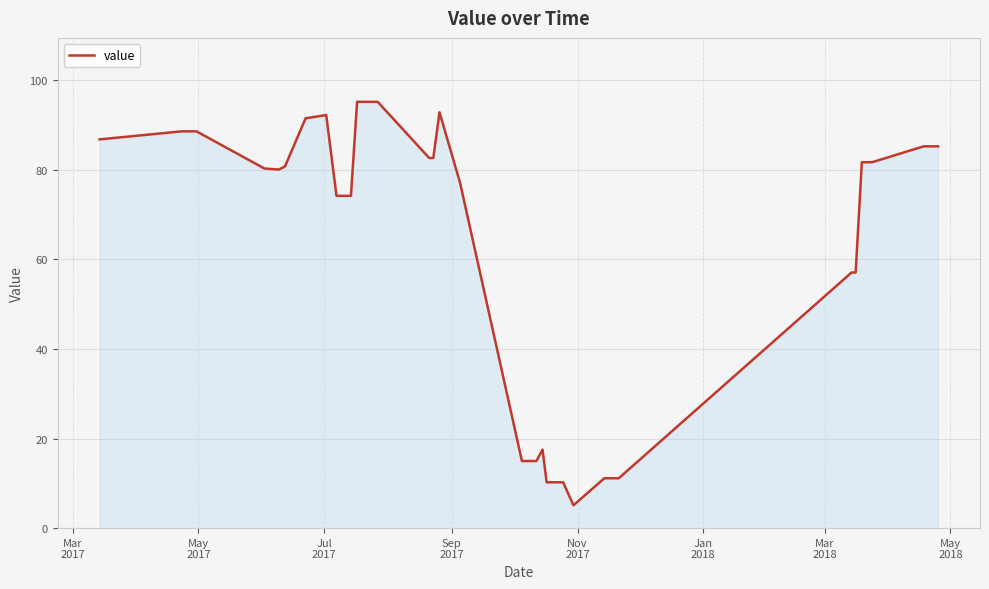

What is the difference between the maximum and minimum values?

90.1